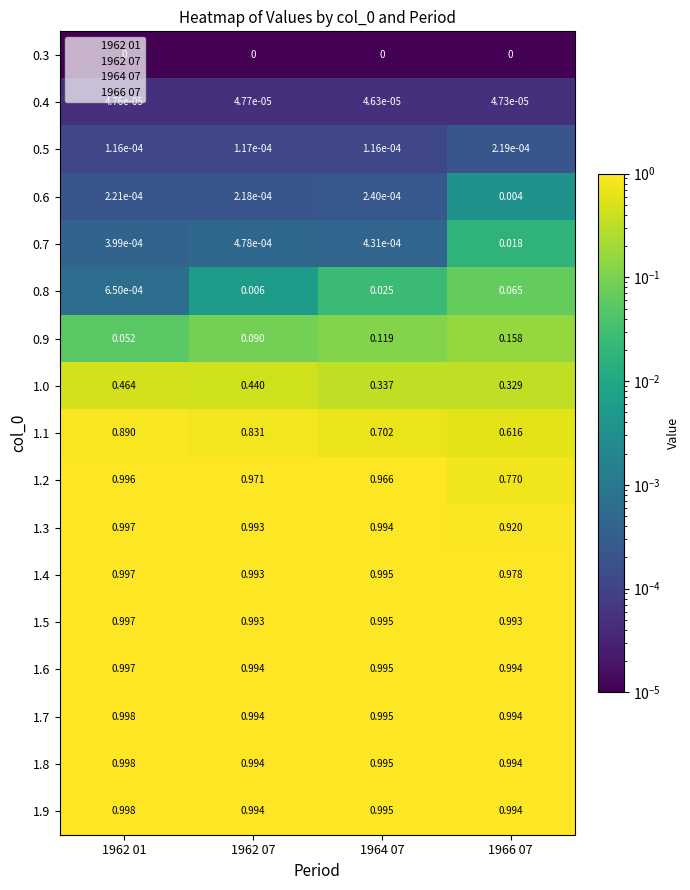

Is the value of 0.3 at 1962 01 greater than the value of 1.6 at 1962 07?

No